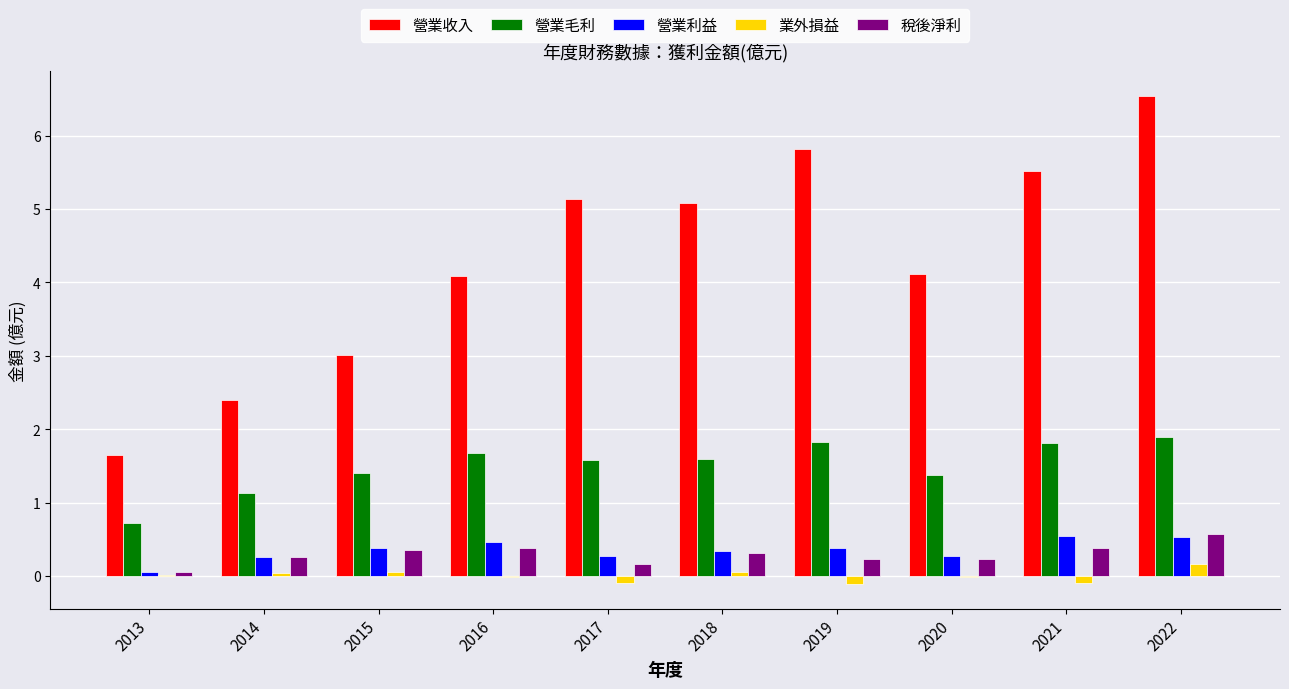

How many values in the 營業收入 series exceed 5?

5